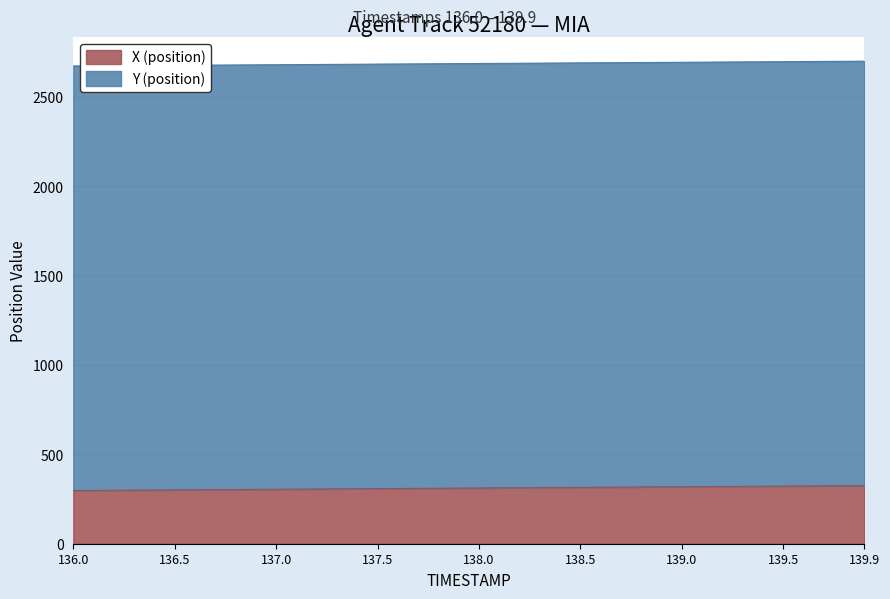

Which series changed the most between 137.2 and 137.8?

Y (position)